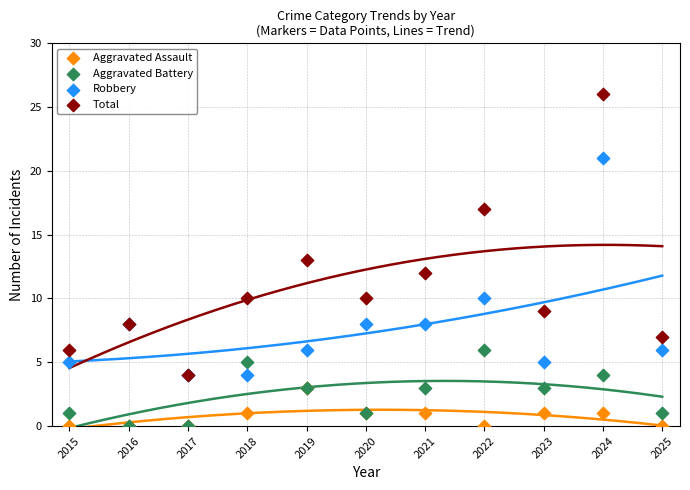

What are all the series names shown in the legend?

Aggravated Assault, Aggravated Battery, Robbery, Total